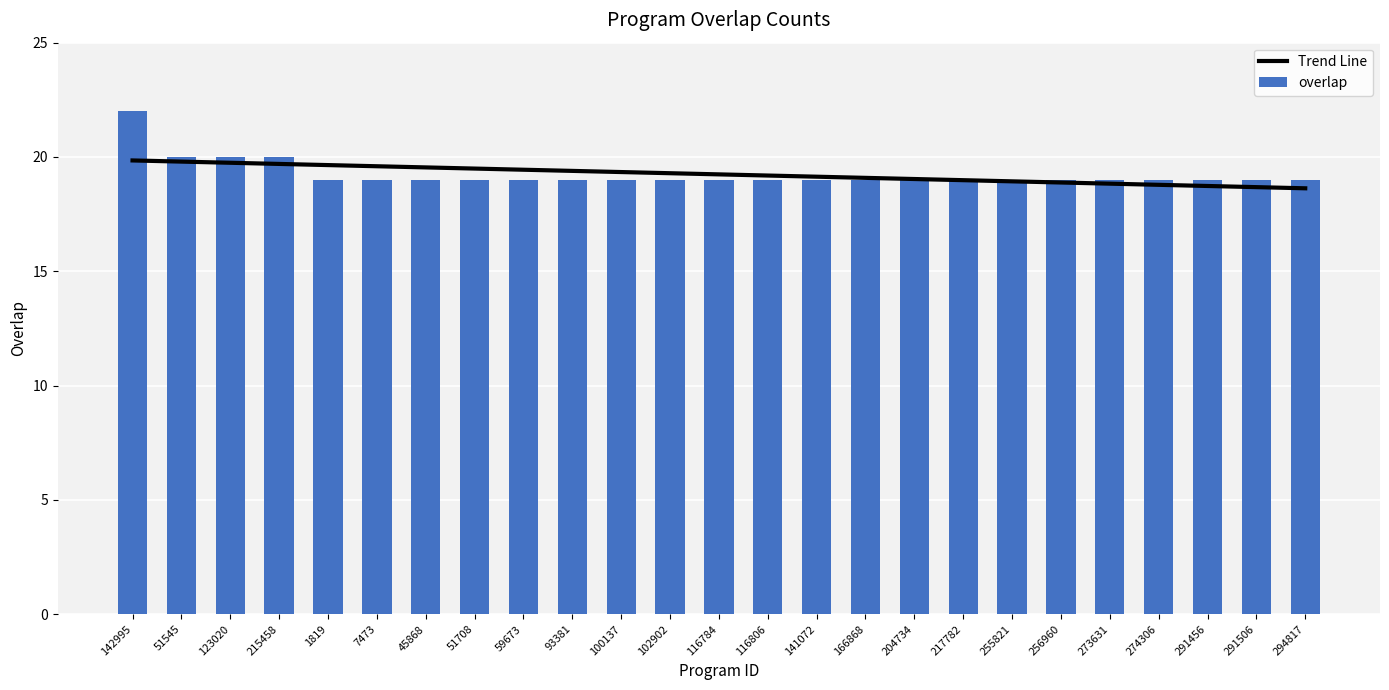

Reading right to left, extract all data points from this chart.

Trend Line: 18.6	18.7	18.7	18.8	18.8	18.9	18.9	19.0	19.0	19.1	19.1	19.2	19.2	19.3	19.3	19.4	19.4	19.5	19.5	19.6	19.6	19.7	19.7	19.8	19.8
overlap: 19.0	19.0	19.0	19.0	19.0	19.0	19.0	19.0	19.0	19.0	19.0	19.0	19.0	19.0	19.0	19.0	19.0	19.0	19.0	19.0	19.0	20.0	20.0	20.0	22.0